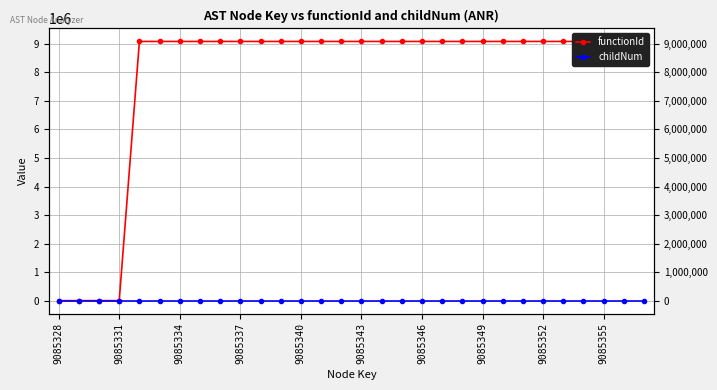

Rank the series at 22 from highest to lowest value.

functionId, childNum